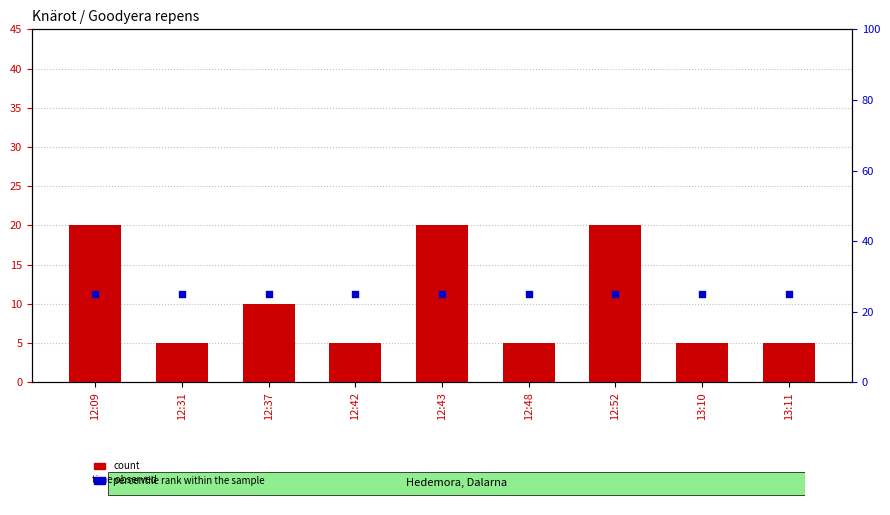

Which series contains the highest Y value?

percentile rank within the sample